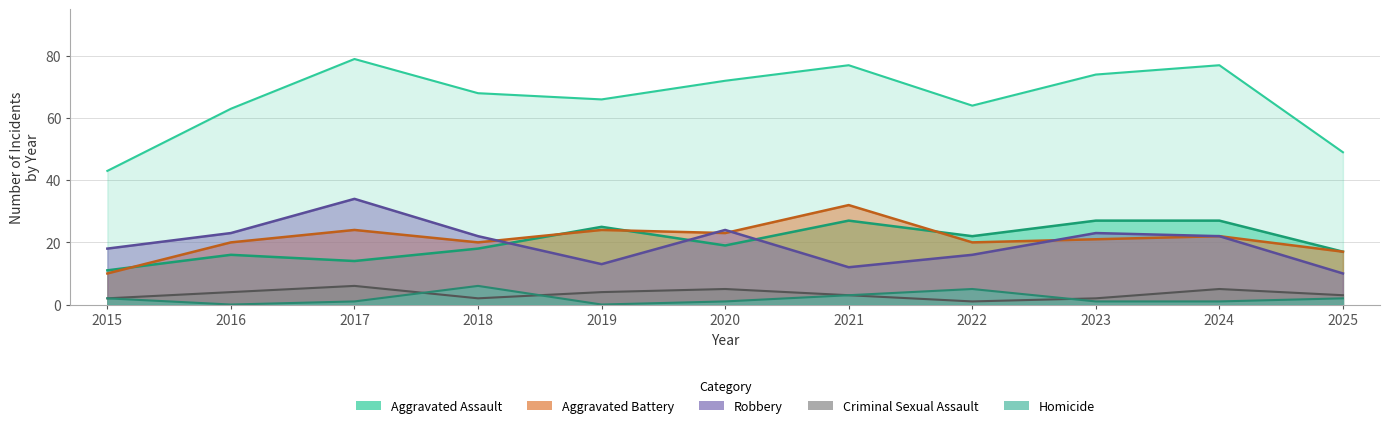

Count the number of data series in this chart.

6